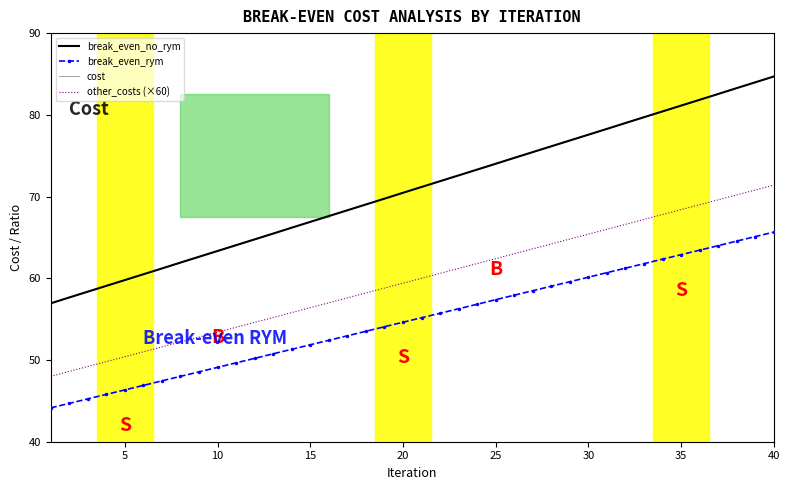

Which label corresponds to the smallest value in the chart?

5